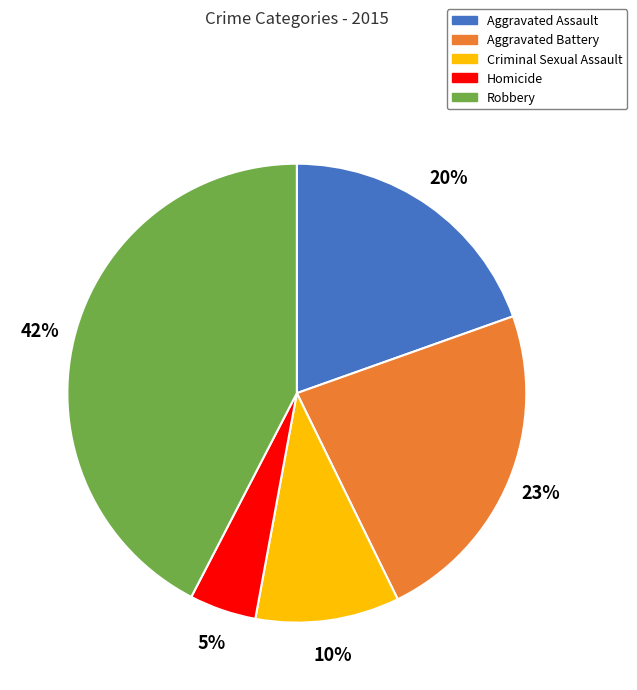

Which slice is the smallest?

Homicide